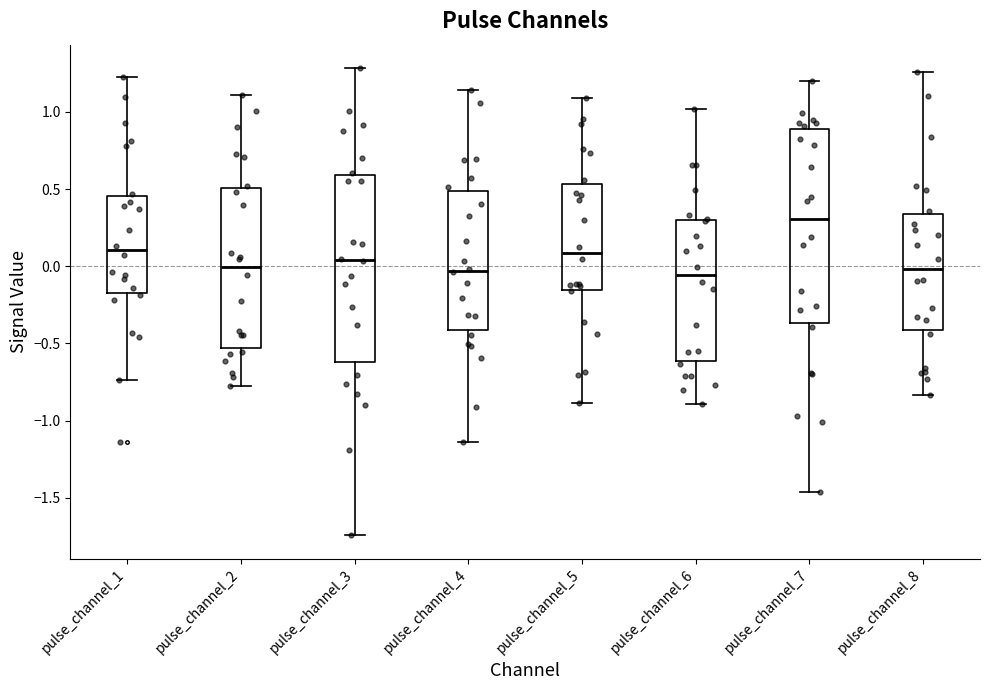

Where is the upper edge of the box for pulse_channel_3 on the y-axis? The values are not printed on the chart, so give them approximately, as read against the axis.

0.60